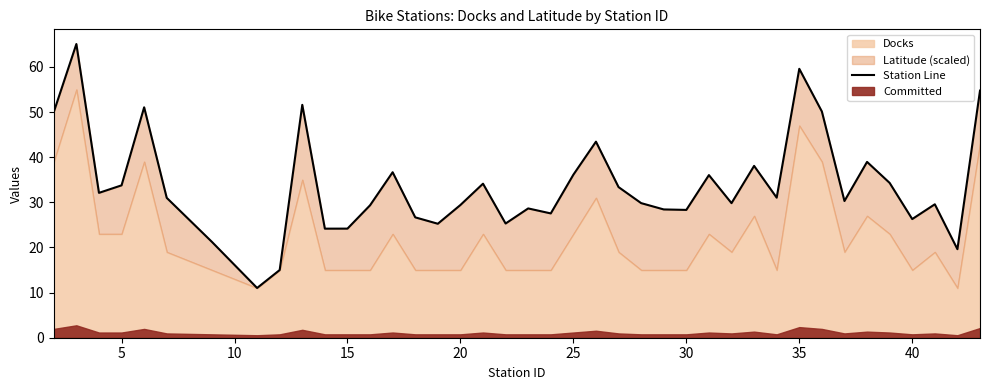

How many categories are shown in the chart?

40